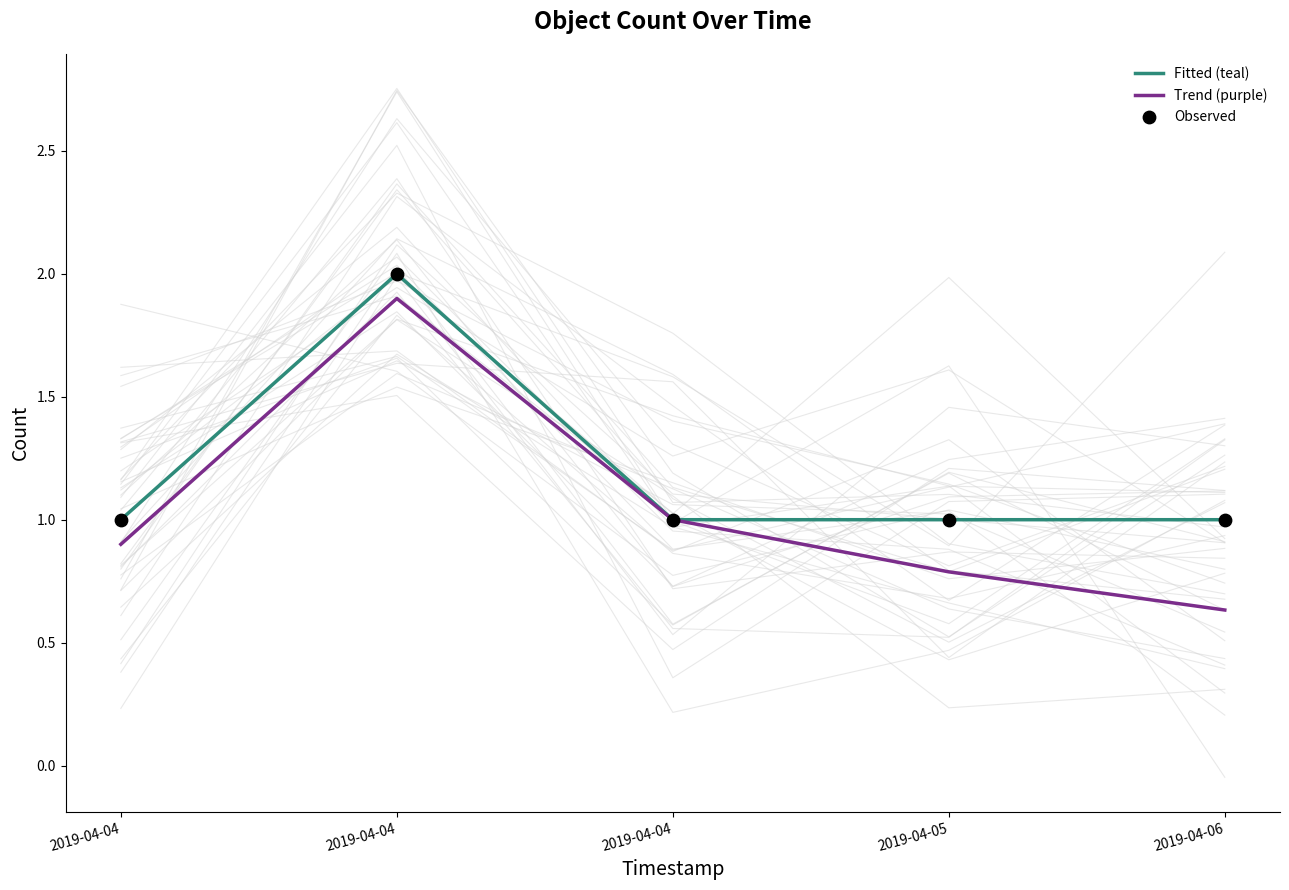

Is the value of Observed at 2019-04-06 greater than the value of Trend (purple) at 2019-04-06?

Yes